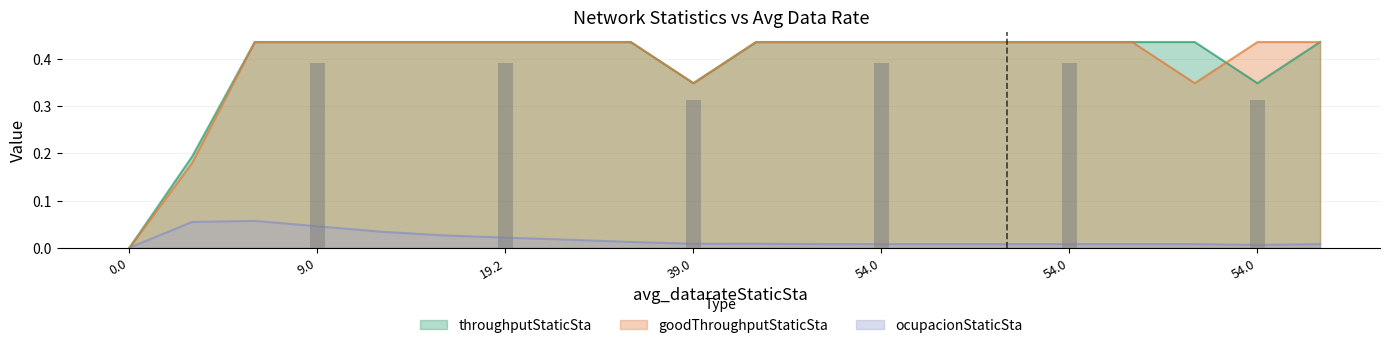

At 0.0, list the series in order from smallest to largest.

ocupacionStaticSta, throughputStaticSta, goodThroughputStaticSta